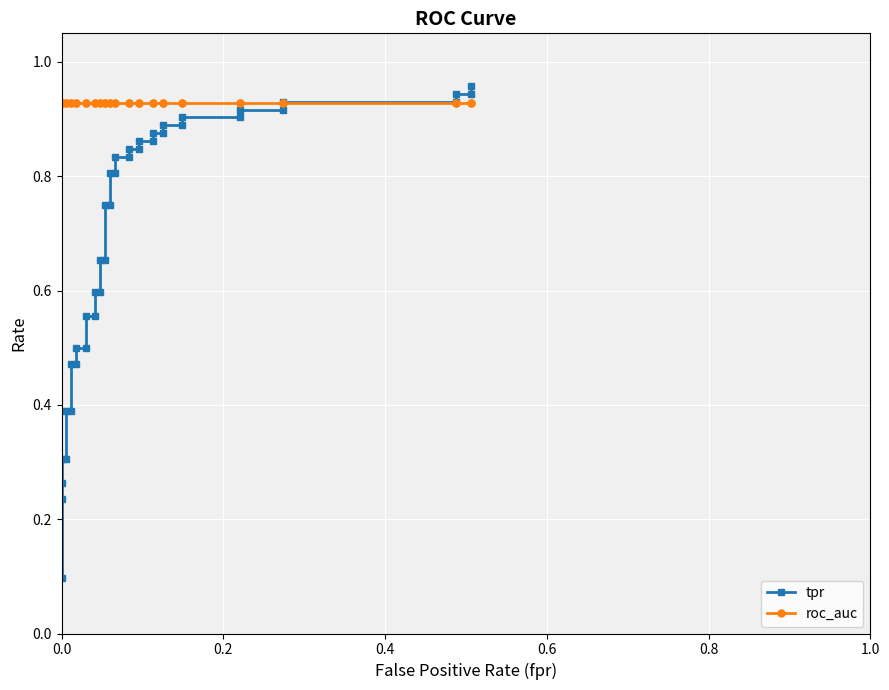

What is the difference between the second highest and minimum values in the tpr series?

0.8